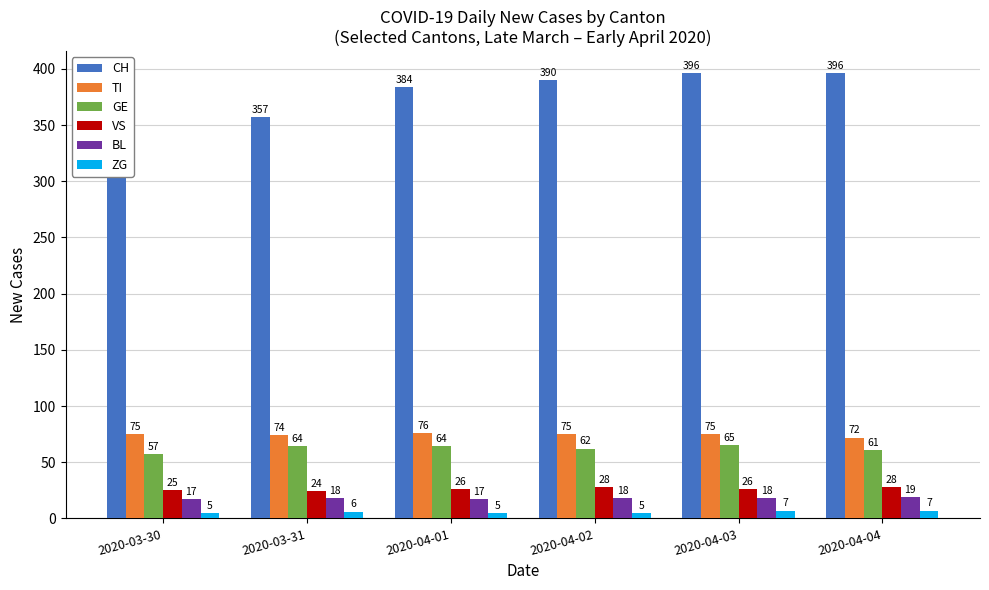

Which series has the largest range (max minus min)?

CH